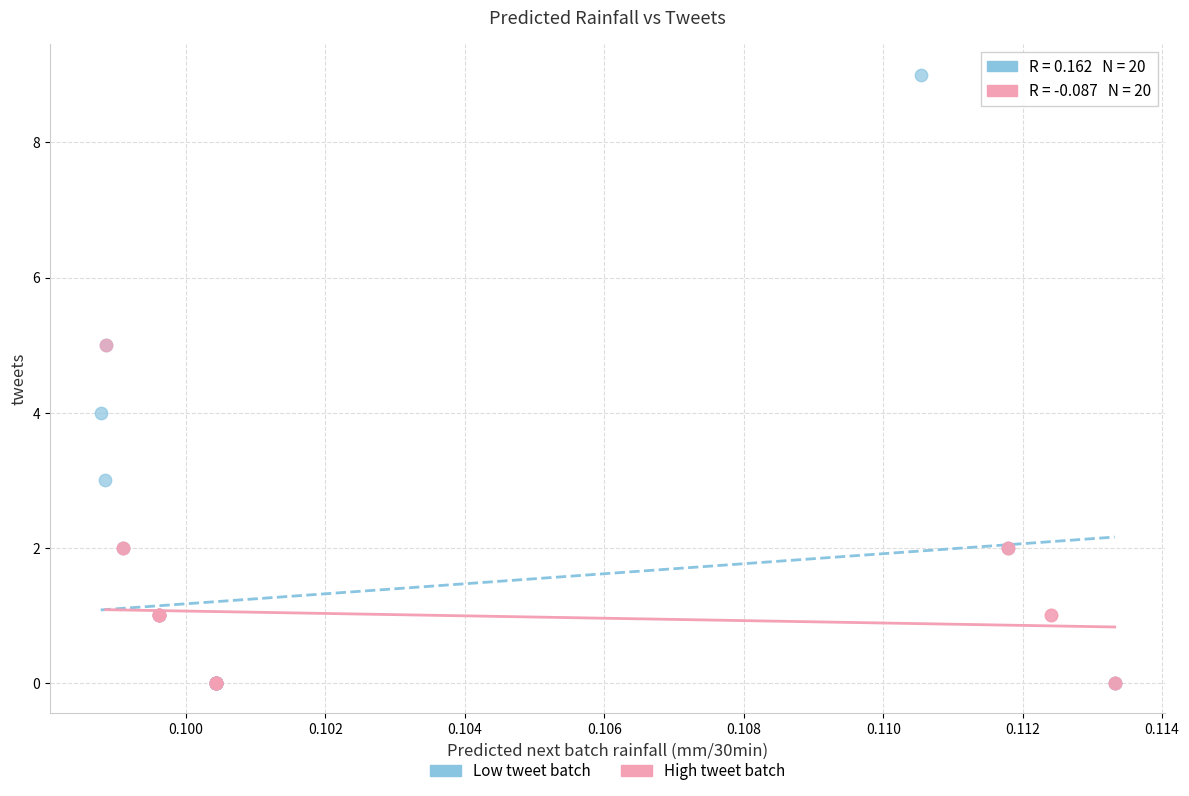

Which series reaches the maximum Y coordinate?

Low tweet batch